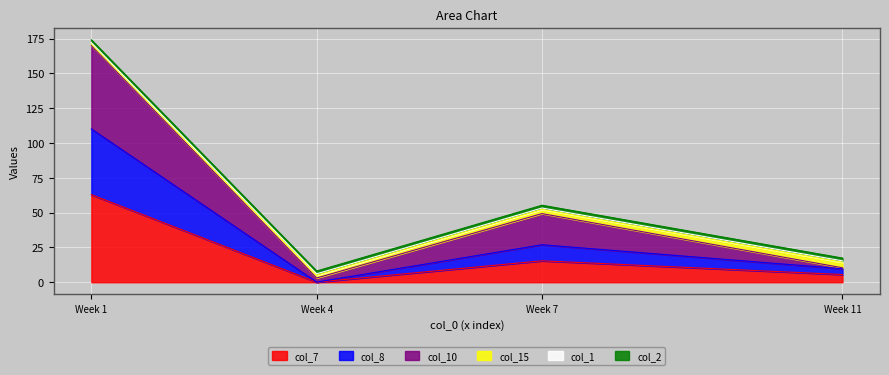

True or false: col_7 has a value of 0.1 at Week 4.

True